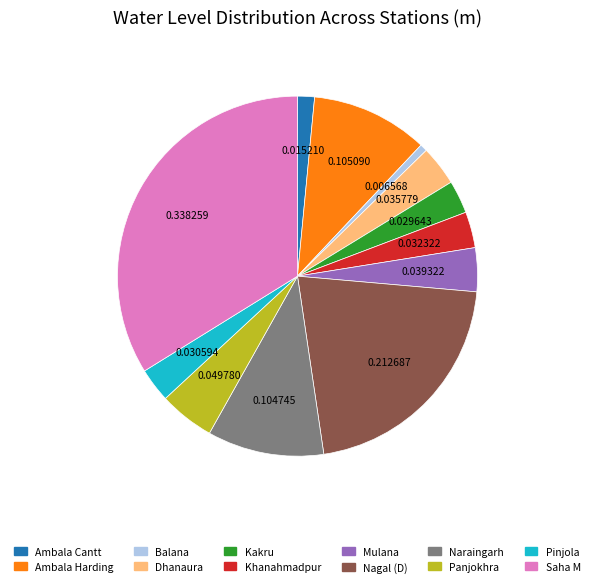

Which category has the biggest portion of the pie?

Saha M